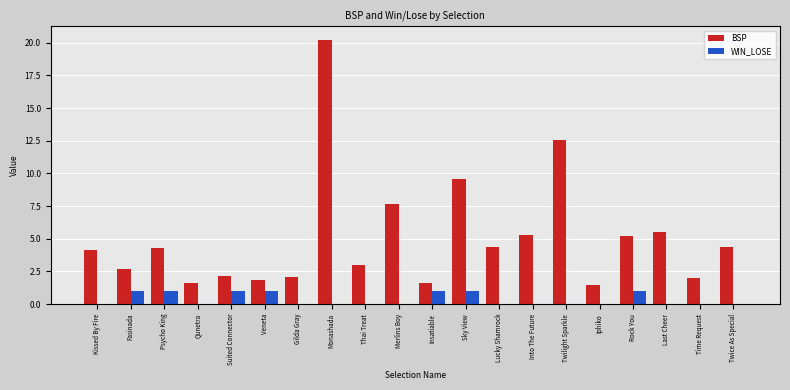

What is the spread (max minus min) of values at Suited Connector?

1.1